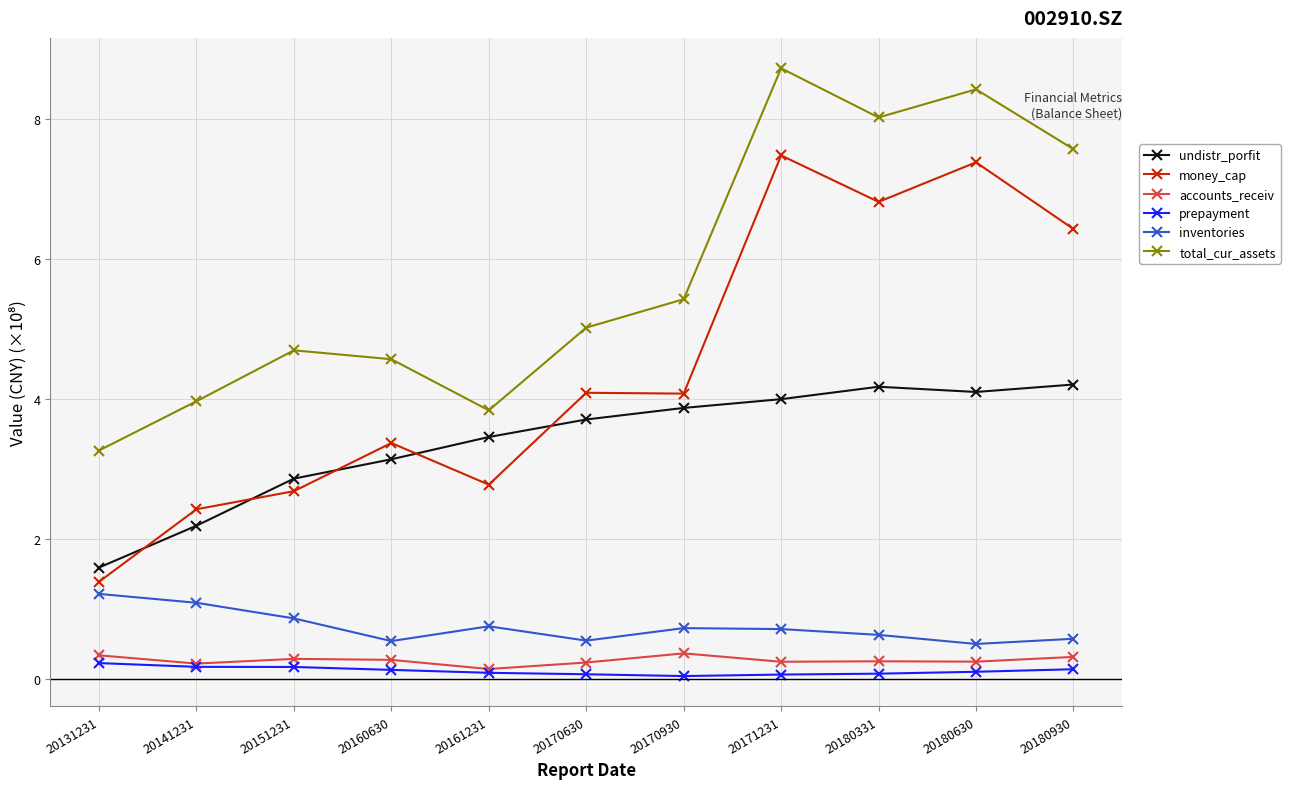

What value does the accounts_receiv series have at 20151231?

0.3